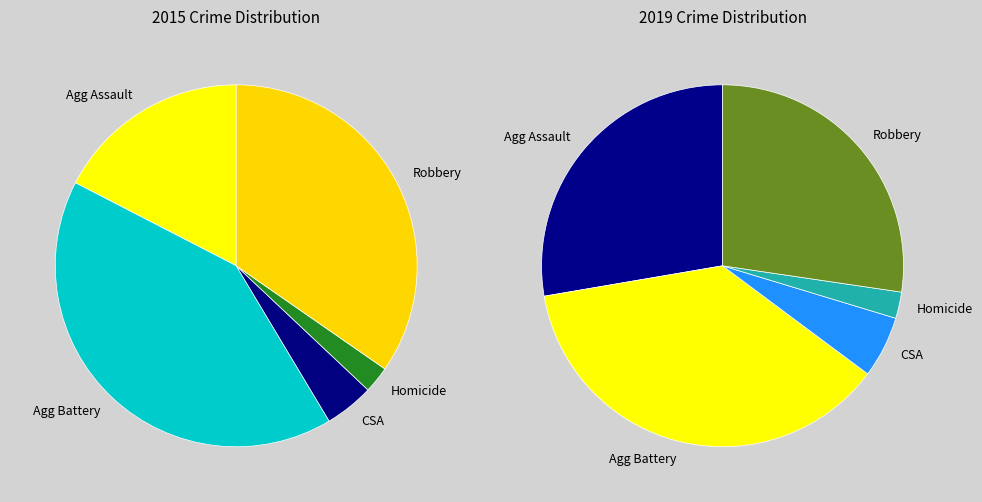

How much of the chart is everything except 2?

95.6%